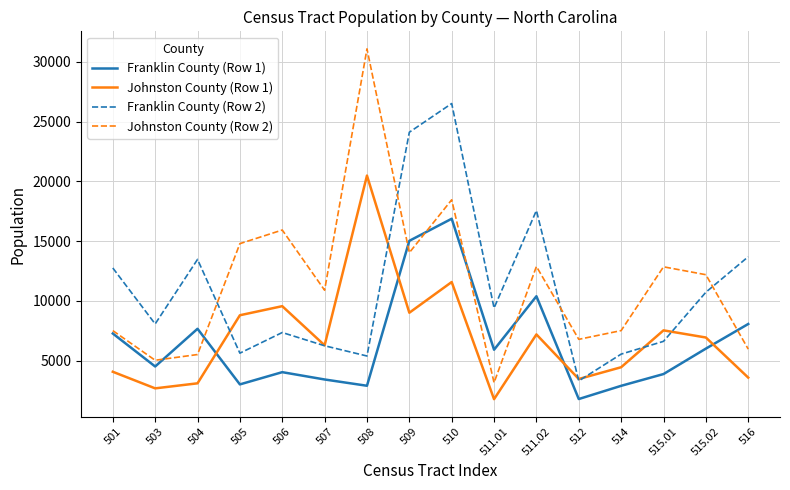

List the series in order of their peak value, lowest first.

Franklin County (Row 1), Johnston County (Row 1), Franklin County (Row 2), Johnston County (Row 2)